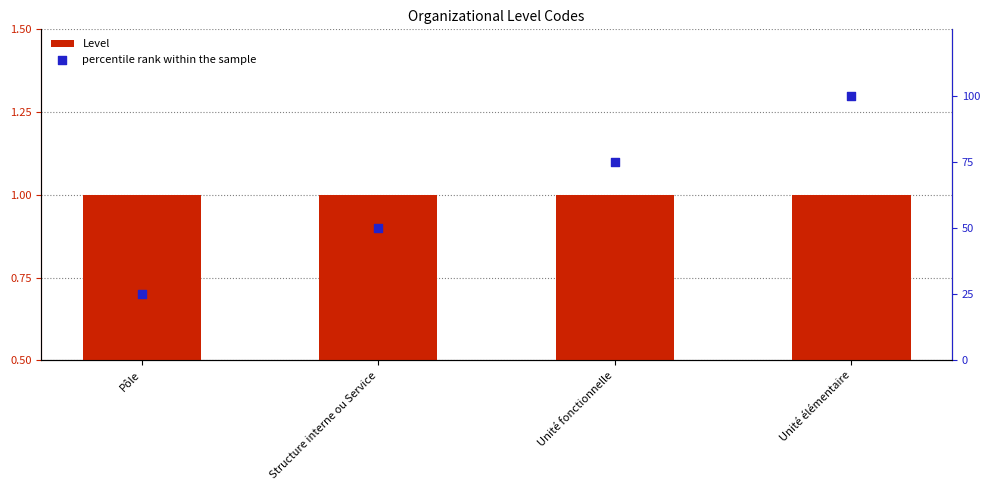

Which series has the largest total across all categories?

percentile rank within the sample